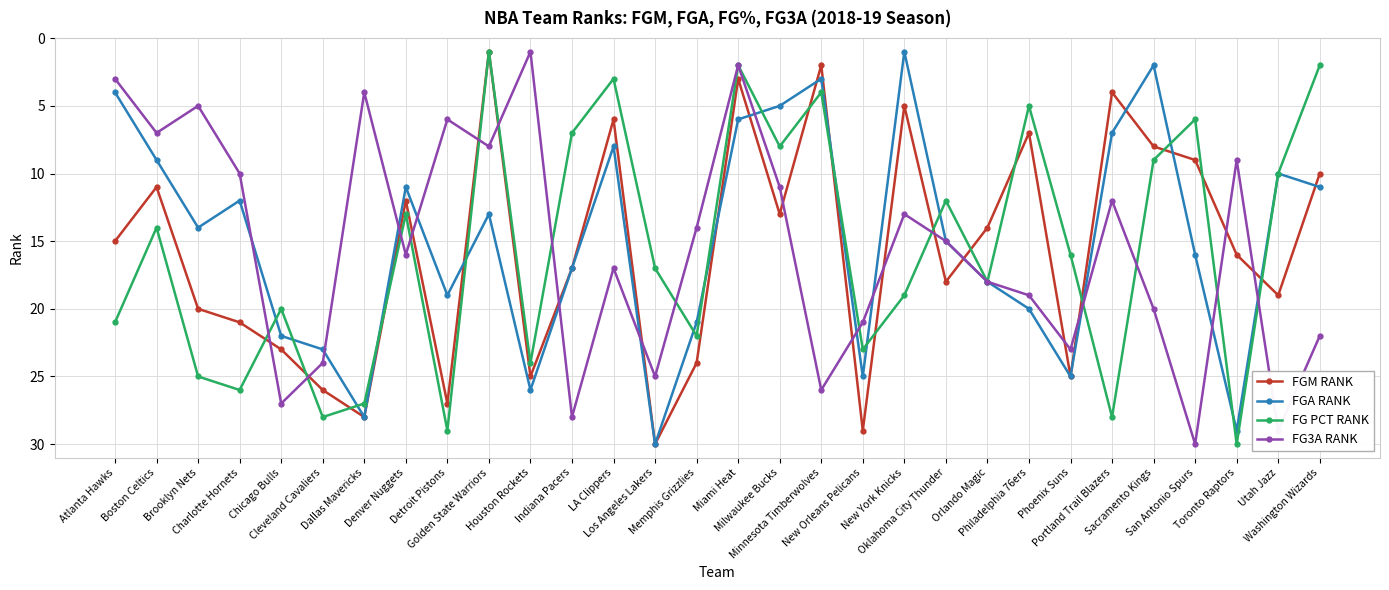

After their last crossing, which series has the higher values: FG PCT RANK or FG3A RANK?

FG3A RANK